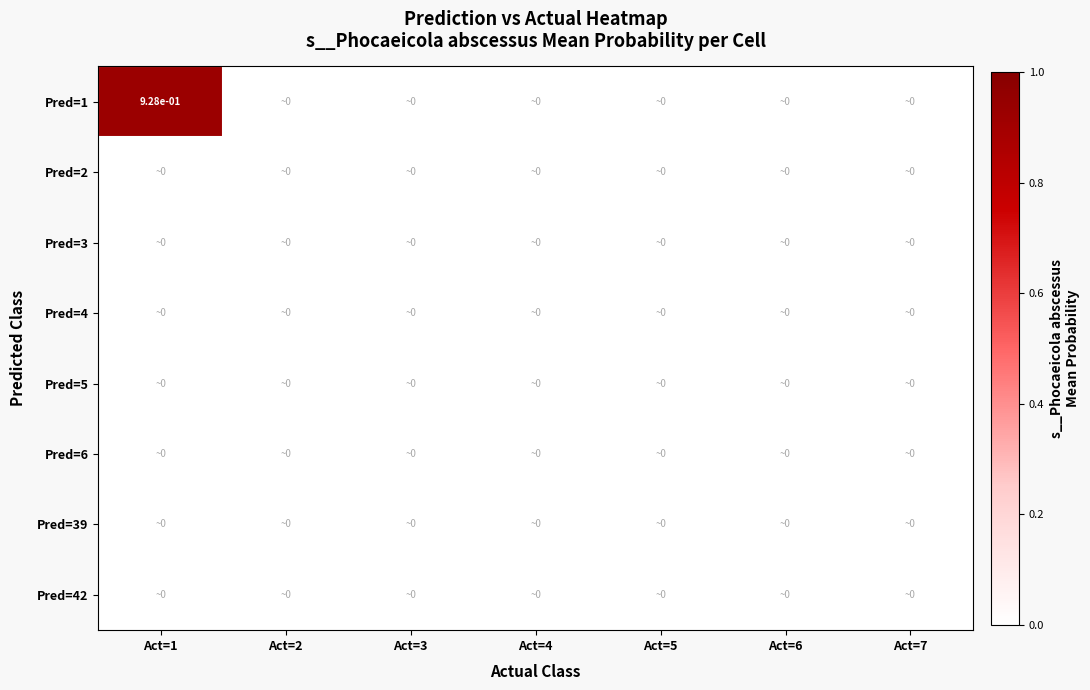

How many Pred=6 values are between 0 and 1?

7